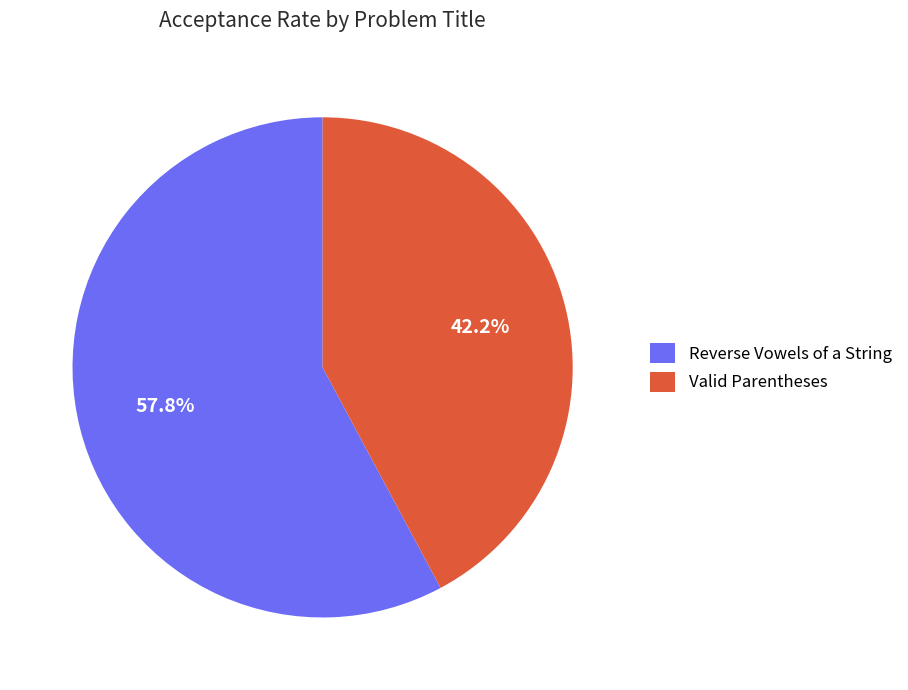

How much of the chart is everything except Valid Parentheses?

57.8%